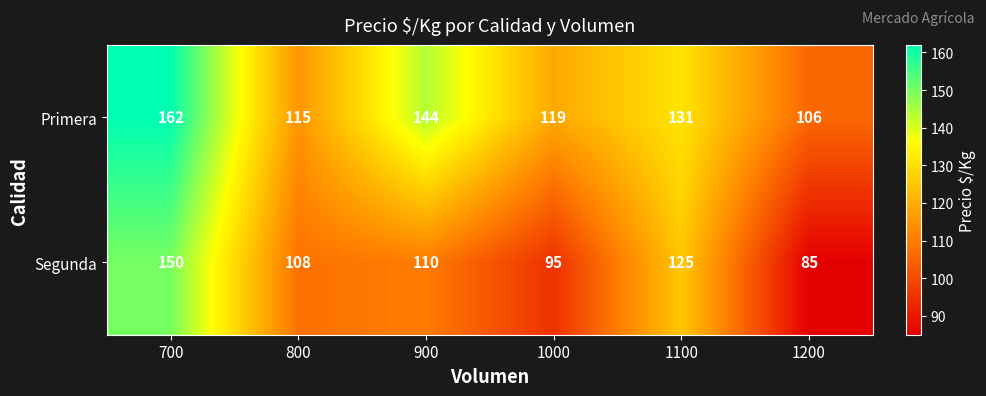

Where does the Segunda series first go above 110?

700